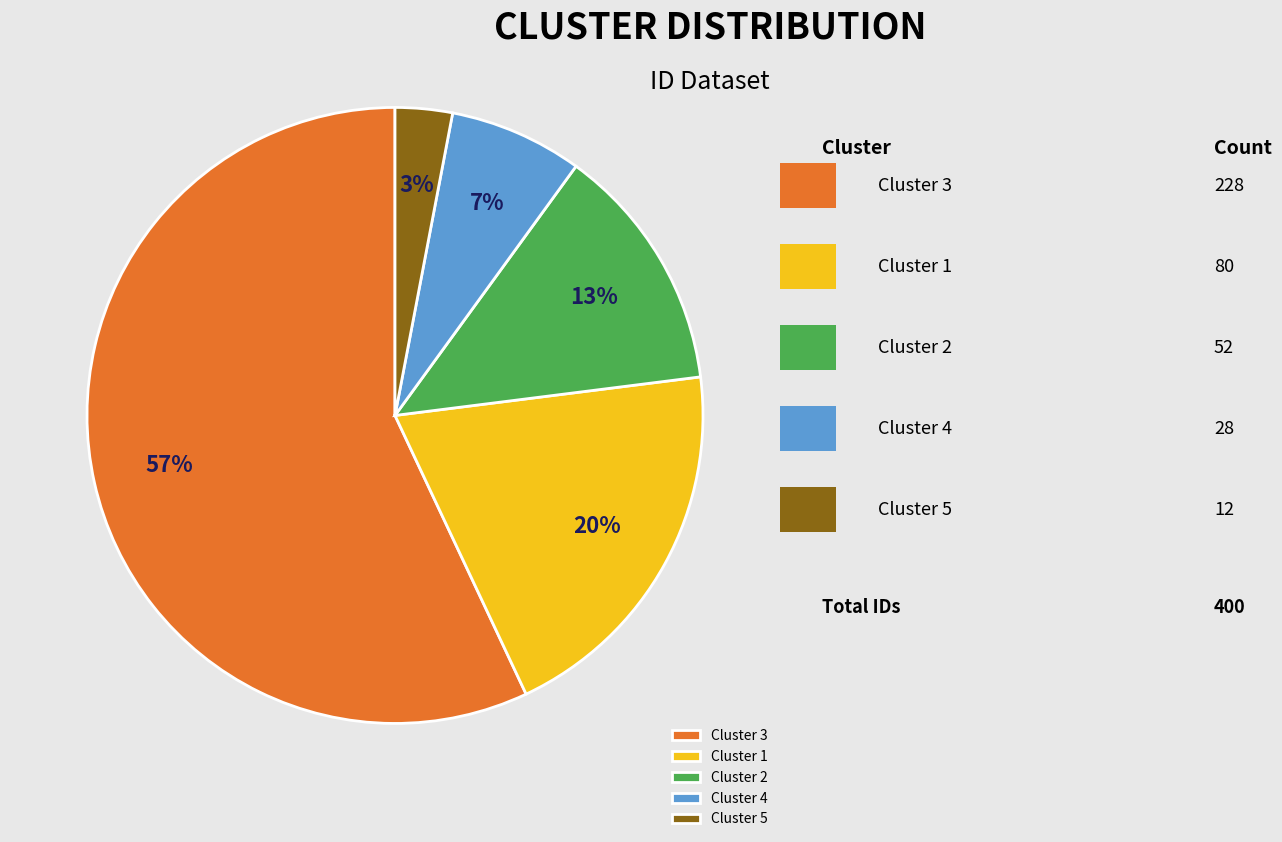

Count the number of slices in the pie.

5